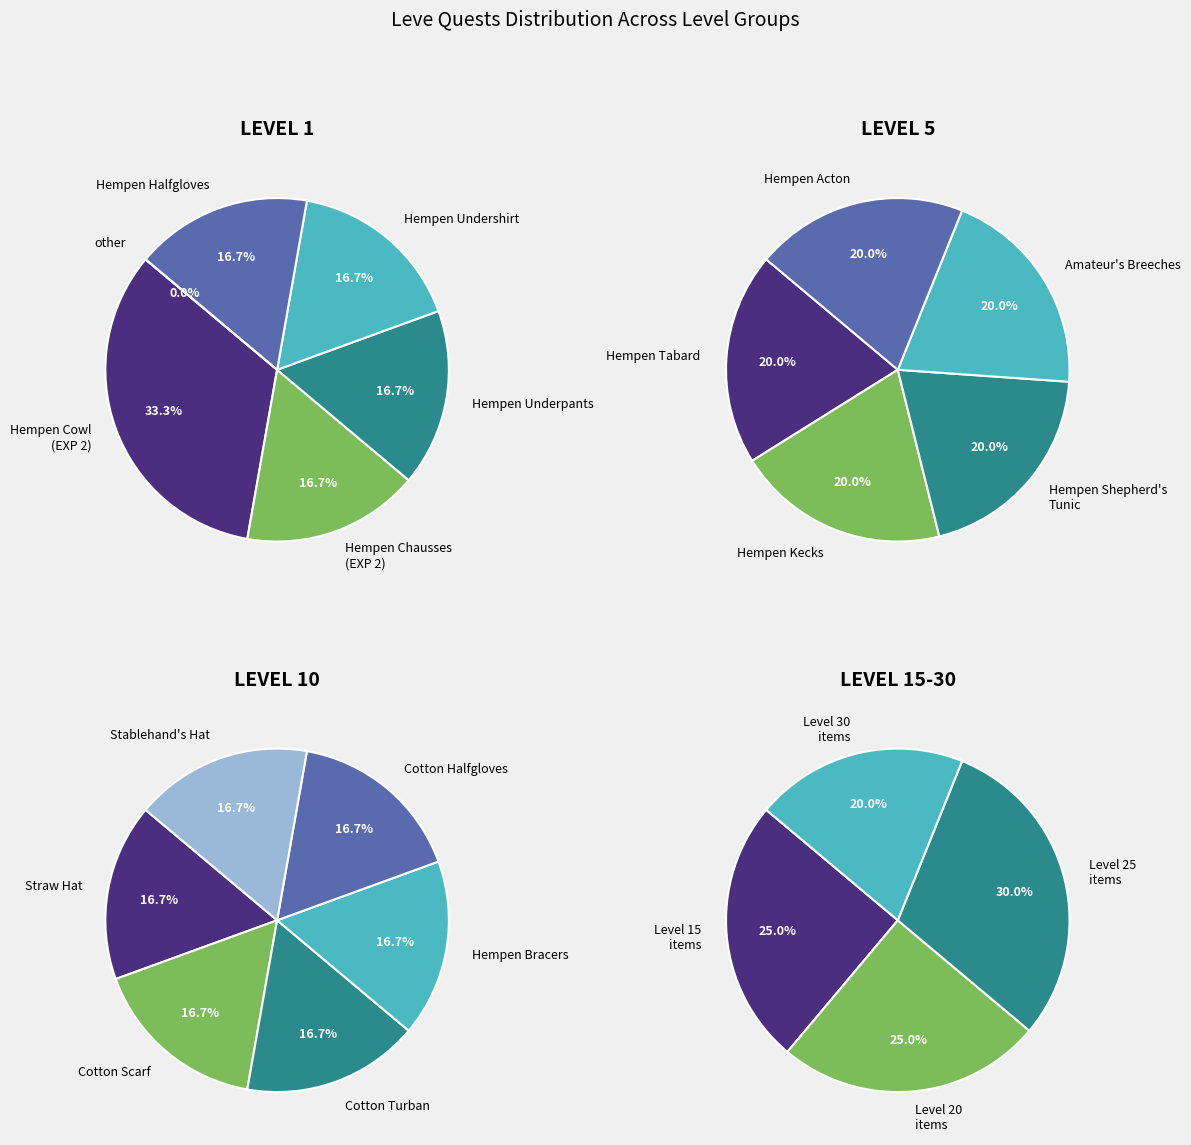

True or false: Leve Level 5 accounts for 27% of the total.

False